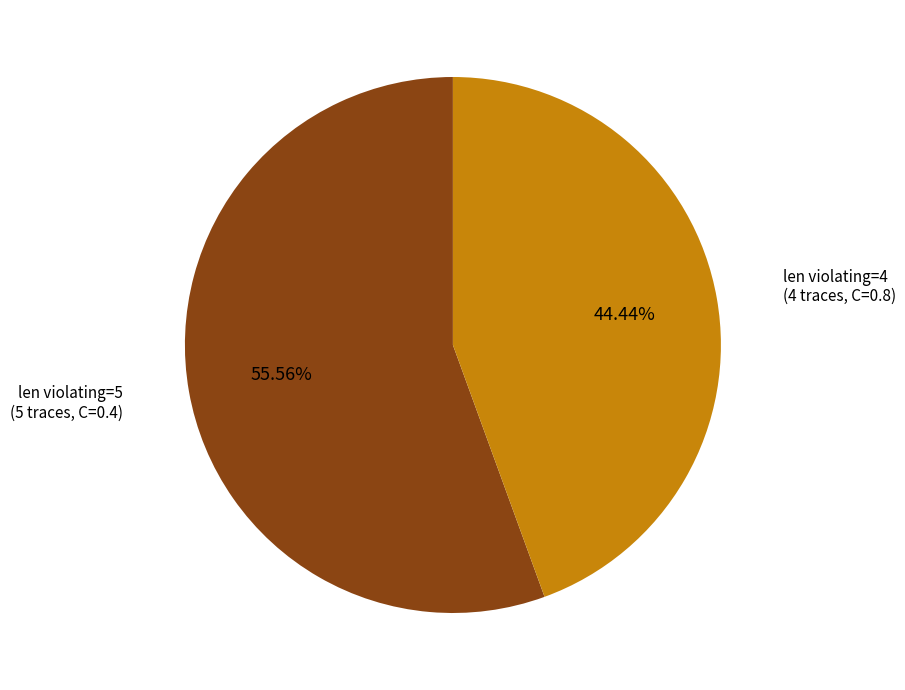

Is there a majority slice in this chart?

Yes